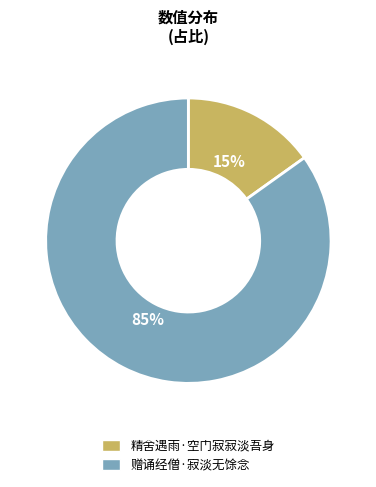

To the nearest percent, what is the combined percentage of 赠诵经僧·寂淡无馀念 and 精舍遇雨·空门寂寂淡吾身?

100%